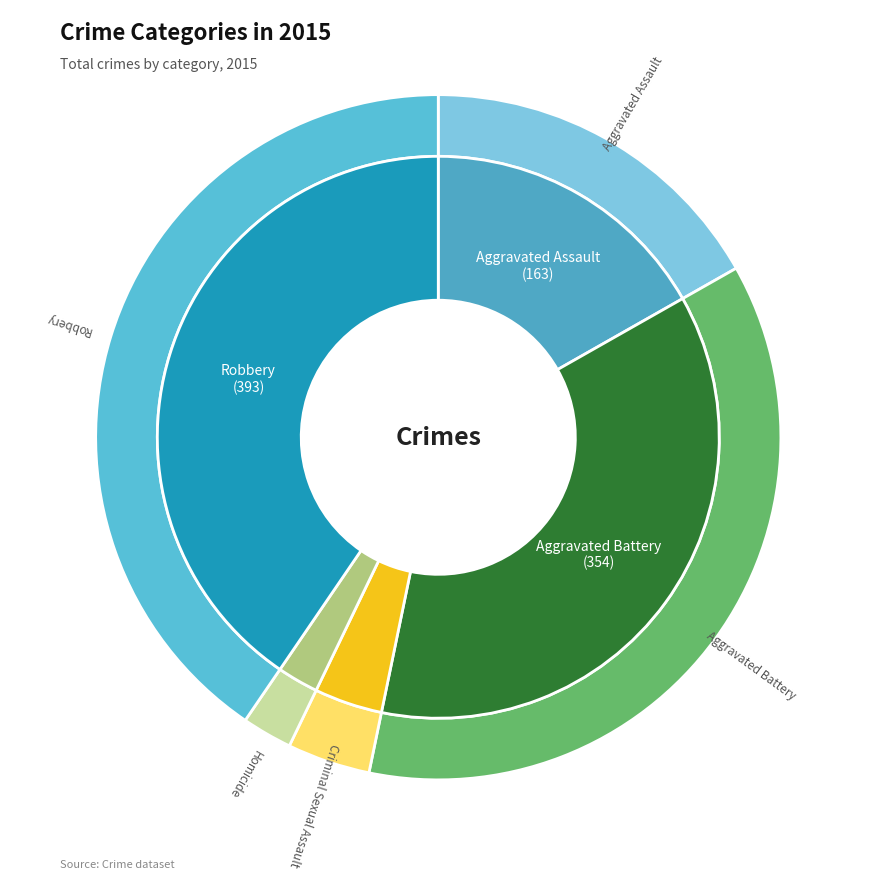

Count the number of slices in the pie.

5